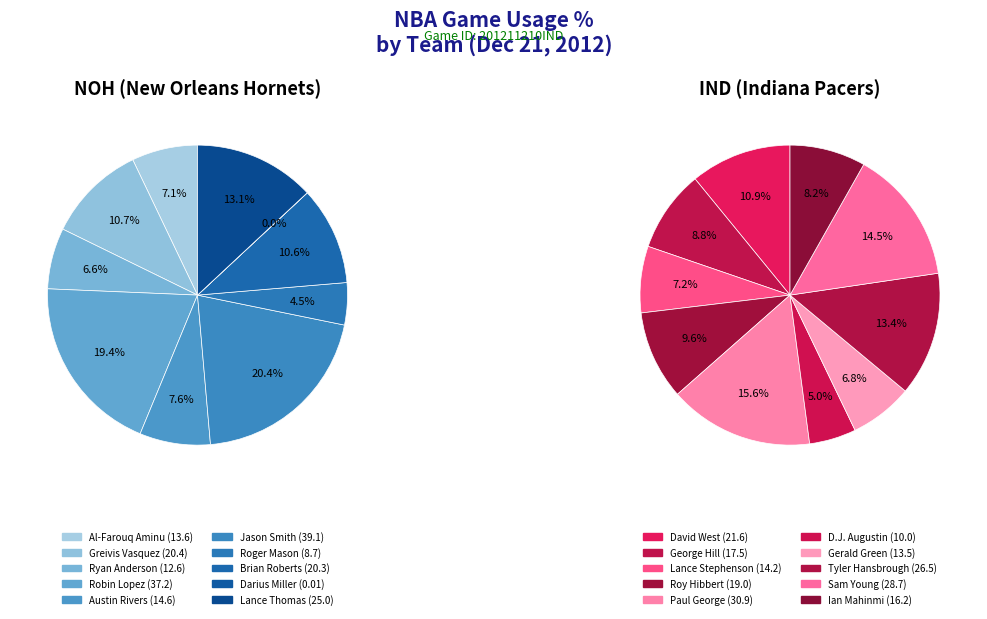

To the nearest percent, what portion does noh represent?

11%